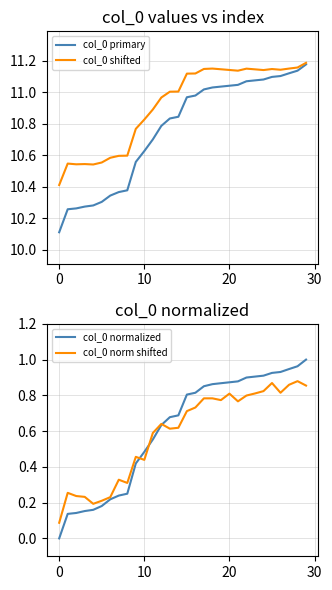

How many data points in col_0 shifted are above 11?

17